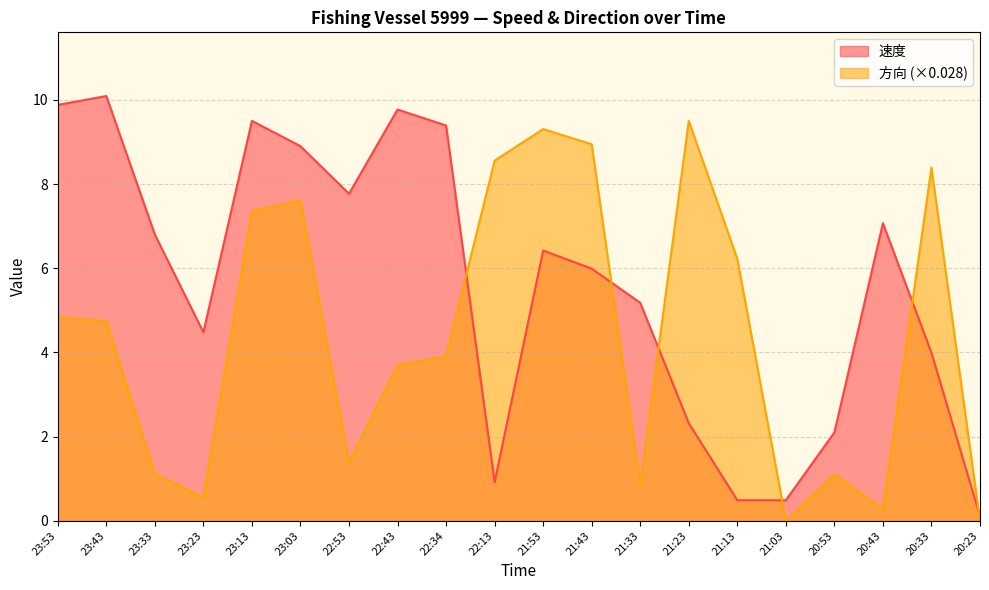

What is the difference between the second highest and second lowest values in the 方向 series?

9.3